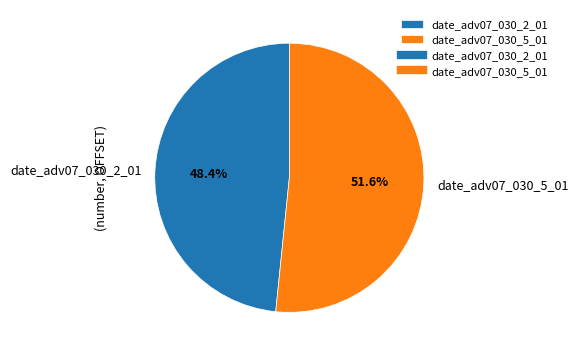

Rank the categories by value from highest to lowest.

date_adv07_030_5_01, date_adv07_030_2_01